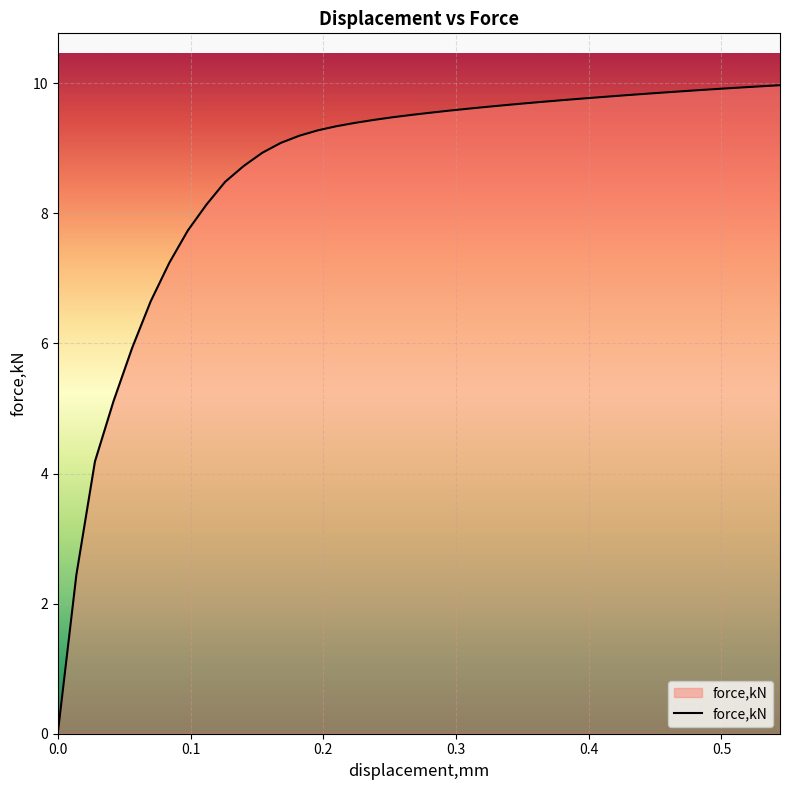

What is the average value?

8.6